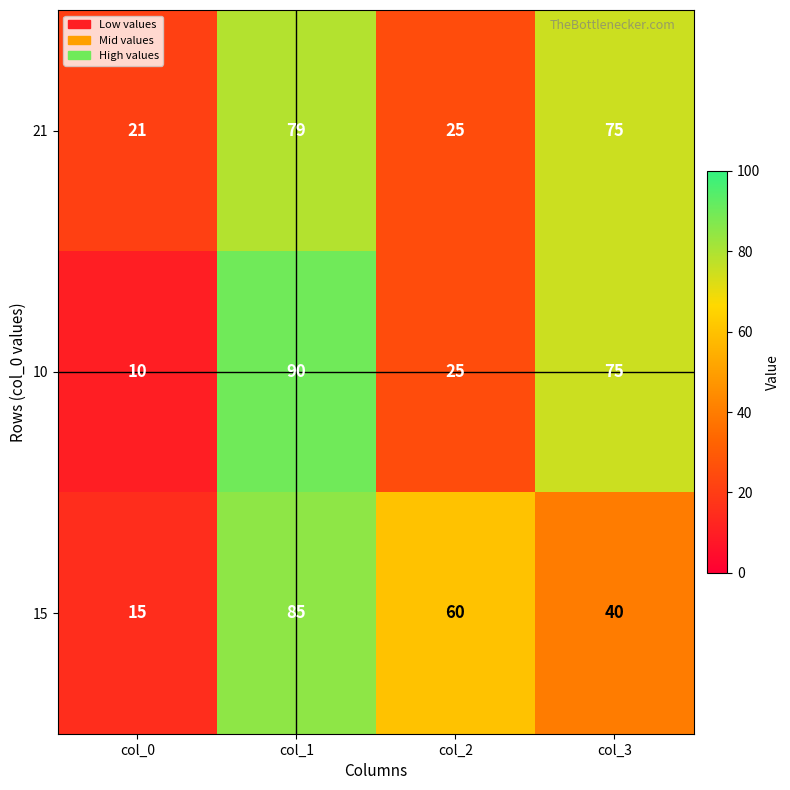

Count the number of categories in the chart.

4